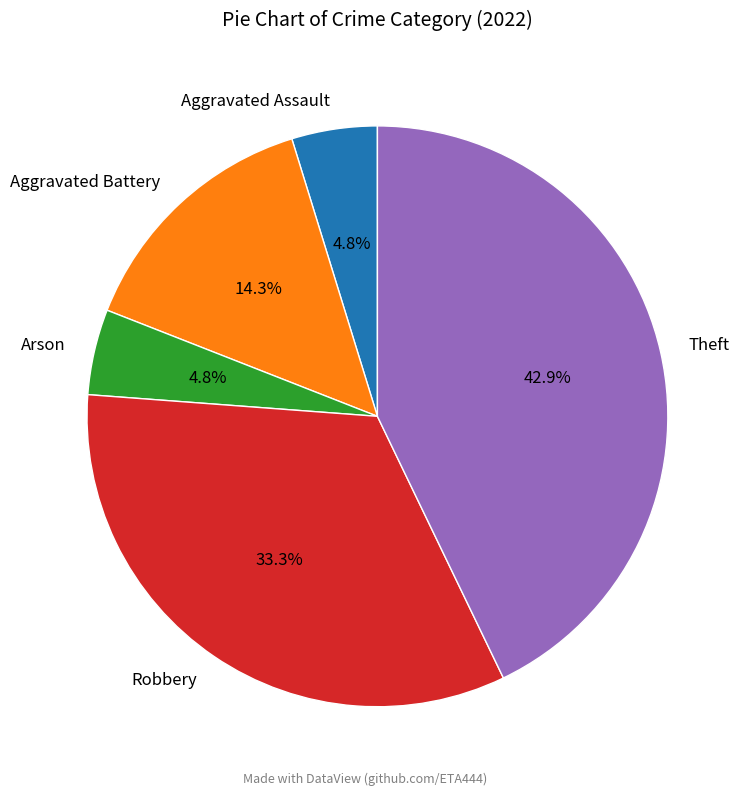

What percentage is the Arson slice, to the nearest percent?

5%